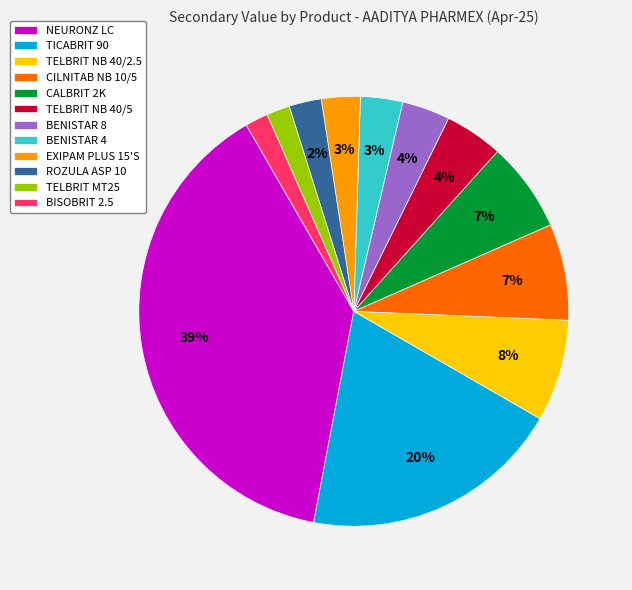

What is the largest slice in the pie chart?

NEURONZ LC